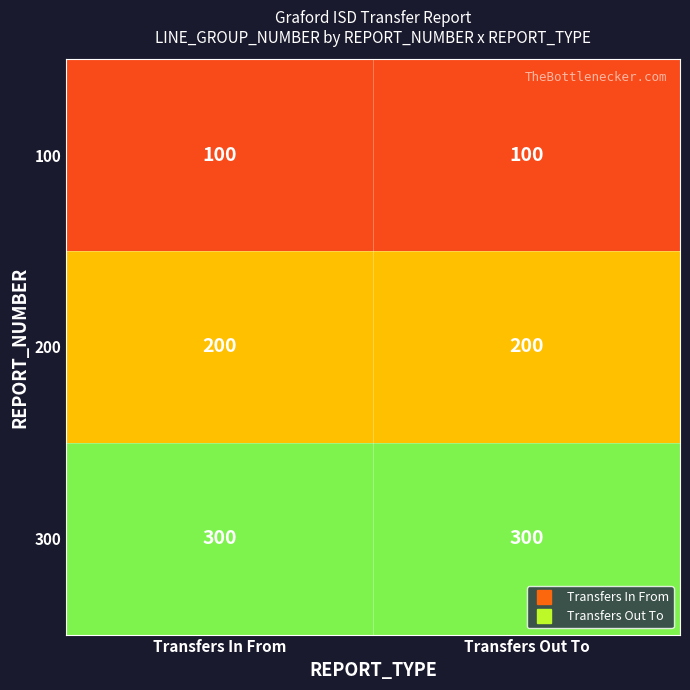

At how many categories does at least one series exceed 187?

2